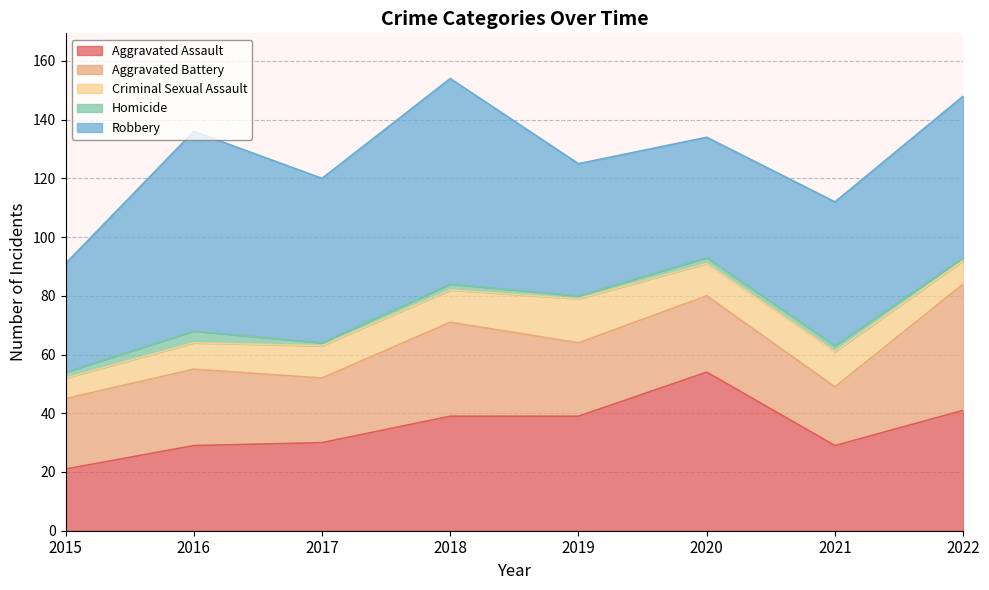

Reading left to right, transcribe all the data shown in this chart.

Aggravated Assault: 21	29	30	39	39	54	29	41
Aggravated Battery: 24	26	22	32	25	26	20	43
Criminal Sexual Assault: 7	9	11	11	15	11	12	8
Homicide: 2	4	1	2	1	2	2	1
Robbery: 37	68	56	70	45	41	49	55